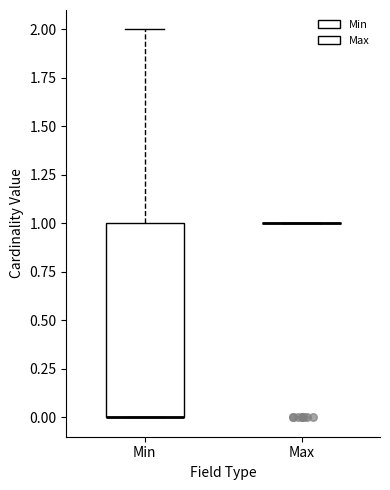

Comparing the boxes themselves (not the whiskers), which one is the tallest?

Min